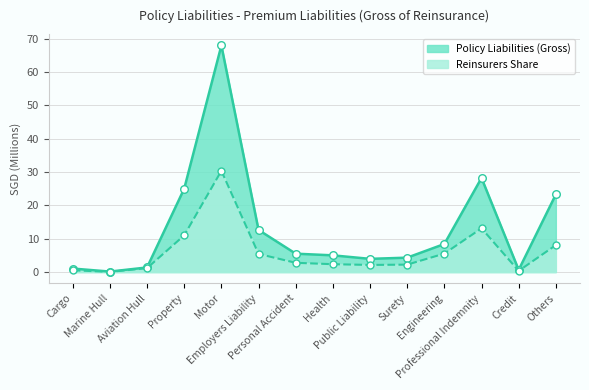

At how many categories does at least one series exceed 34?

1